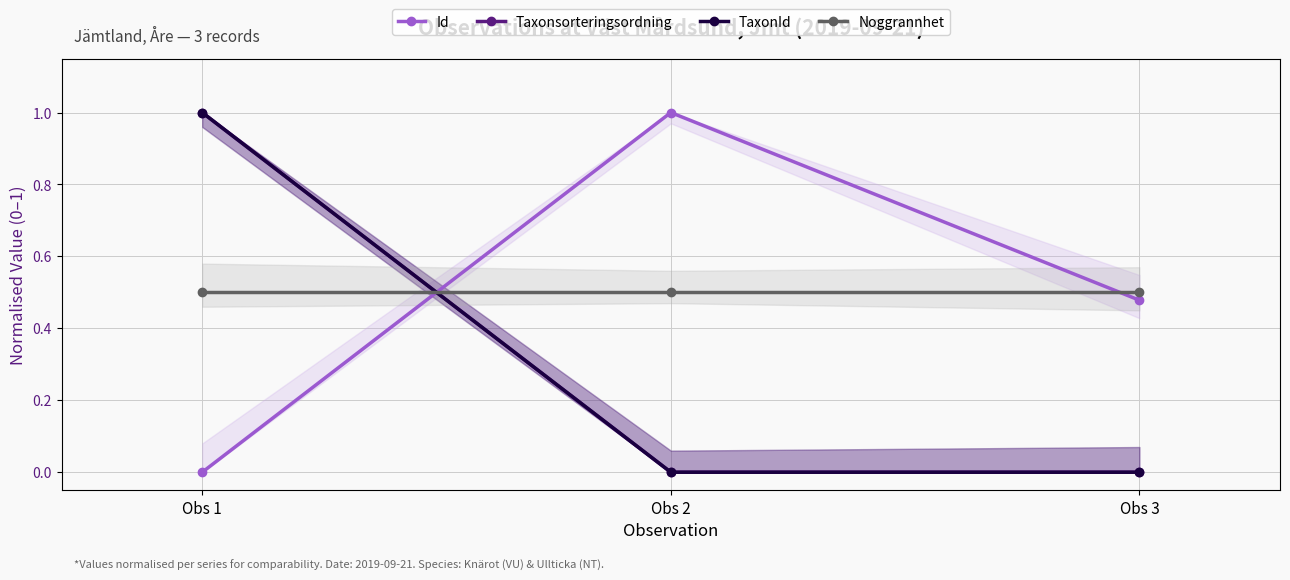

What are all the series names shown in the legend?

Id, Taxonsorteringsordning, TaxonId, Noggrannhet